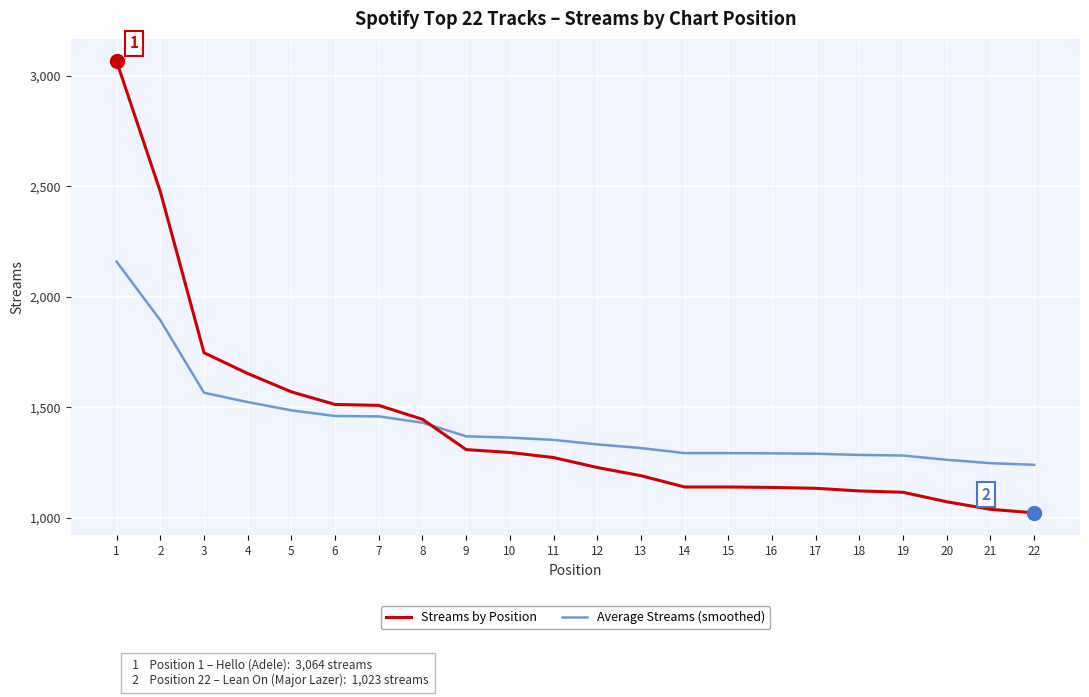

What is the lowest value of the Streams by Position series?

1023.0